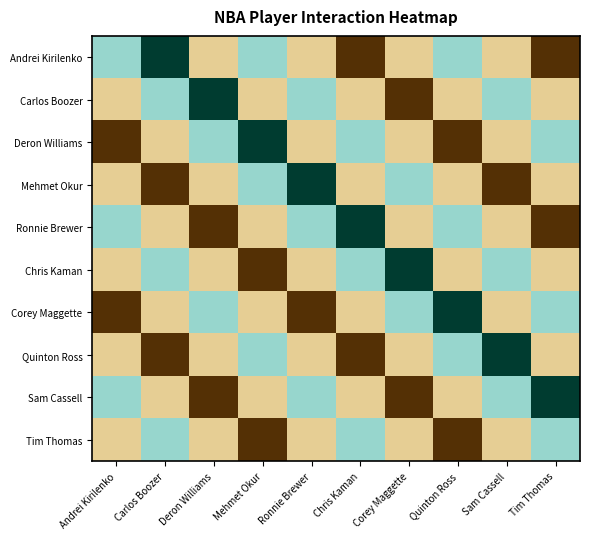

At which category does the chart reach its peak across all series?

Carlos Boozer